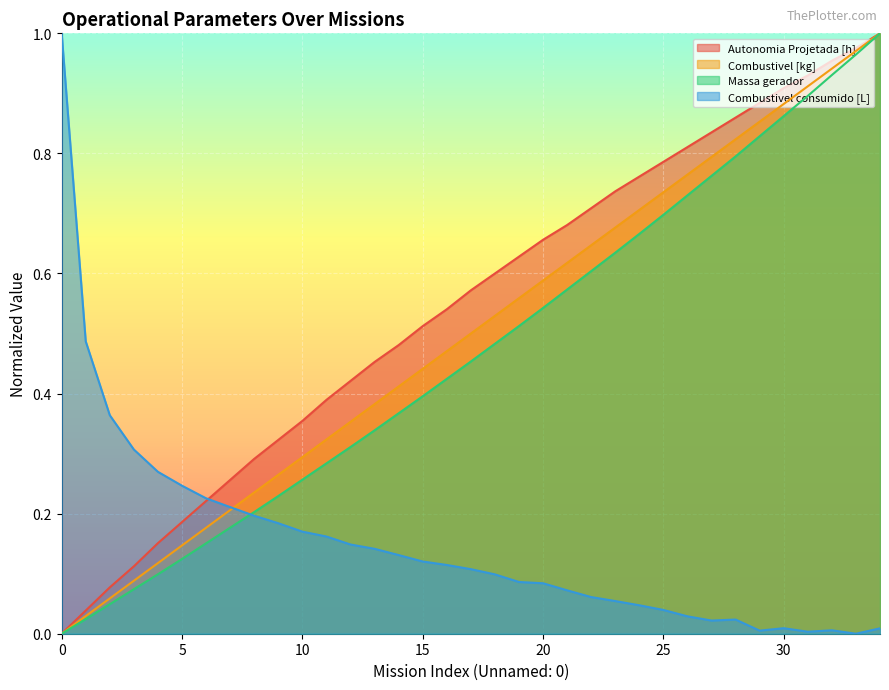

Which series has the widest spread of values?

Autonomia Projetada [h]